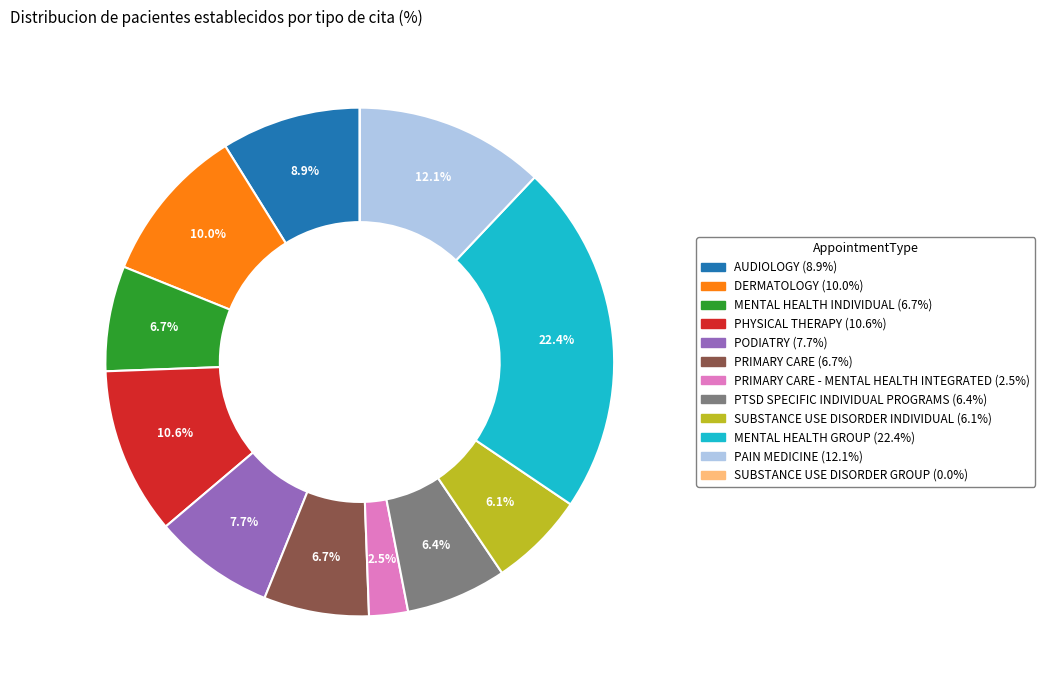

Is there any slice that represents more than half of the pie?

No